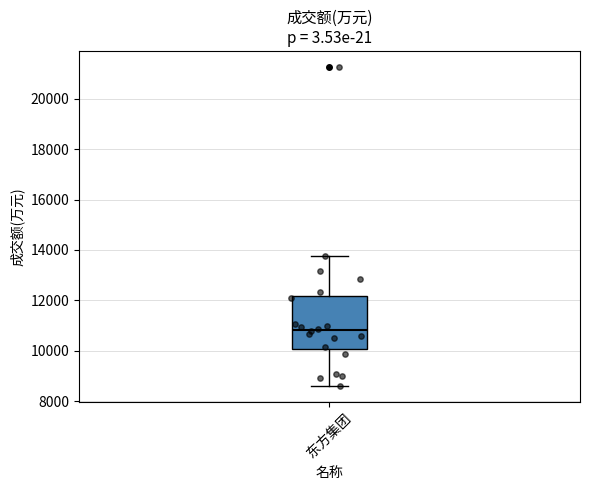

Transcribe this box plot: give where the median line is, the range the box spans, and where the two whiskers end, as read against the y-axis. The values are not printed on the chart, so give them approximately, as read against the axis.

median 10800, box 10000 to 12200, whiskers 8600 to 13800